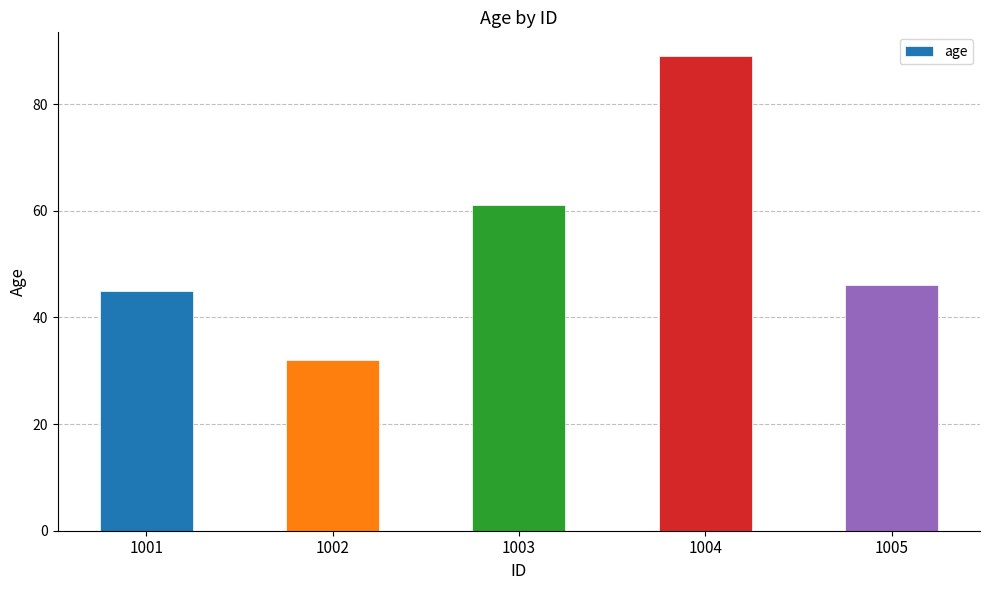

Is it true that the value at 1001 is 29?

False